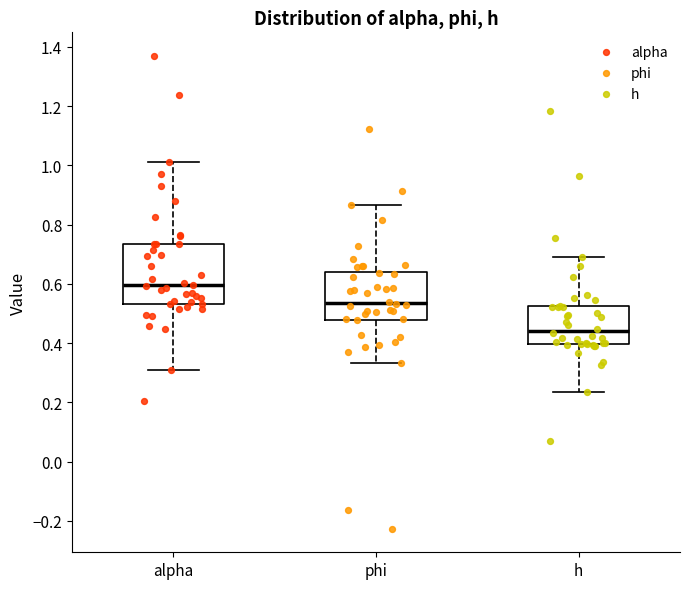

Reading left to right, read every box against the y-axis: the position of its median line, the range the box covers, and the ends of its whiskers. The values are not printed on the chart, so give them approximately, as read against the axis.

alpha: median 0.60, box 0.54 to 0.74, whiskers 0.32 to 1.02
phi: median 0.54, box 0.48 to 0.64, whiskers 0.34 to 0.86
h: median 0.44, box 0.40 to 0.52, whiskers 0.24 to 0.70